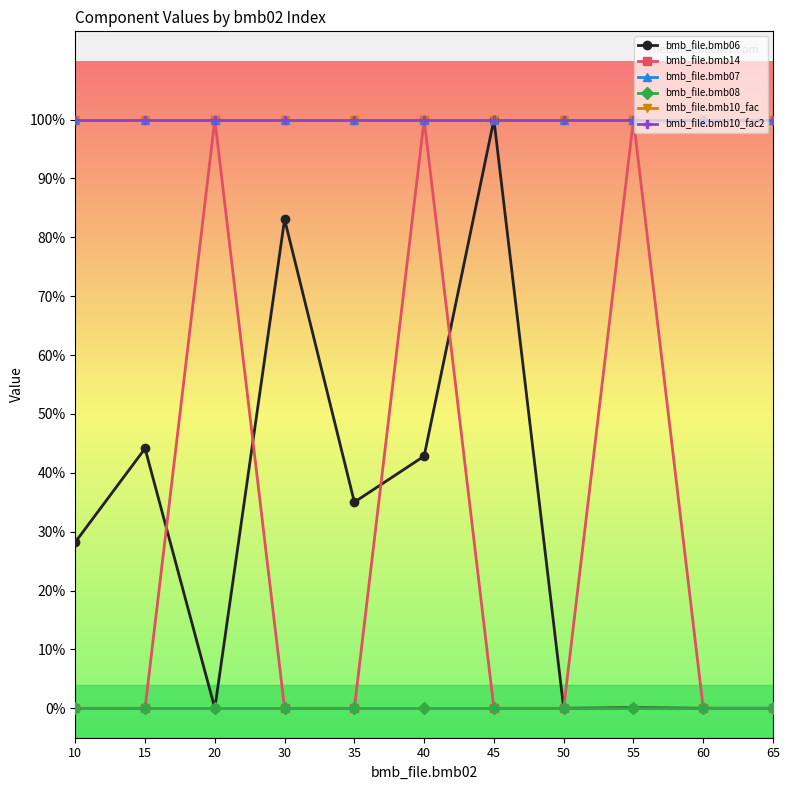

Between 15 and 30, which series saw the biggest shift?

bmb_file.bmb06